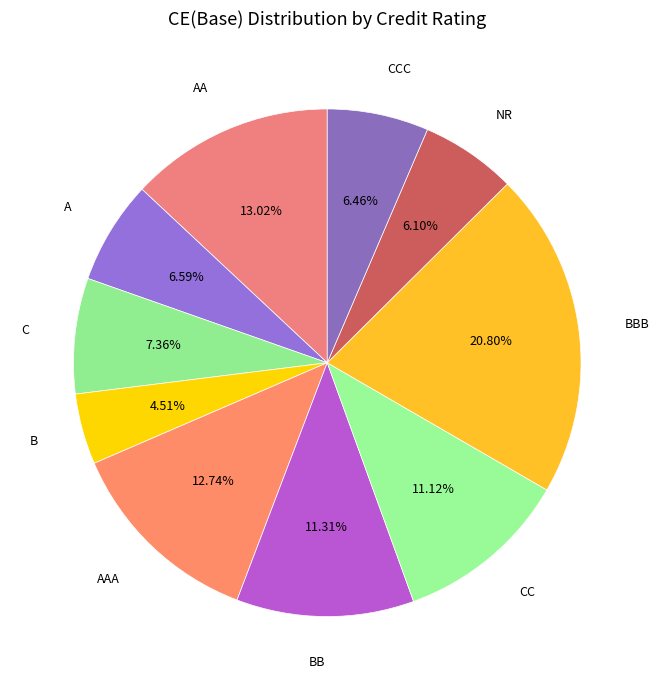

Does any single category account for the majority?

No